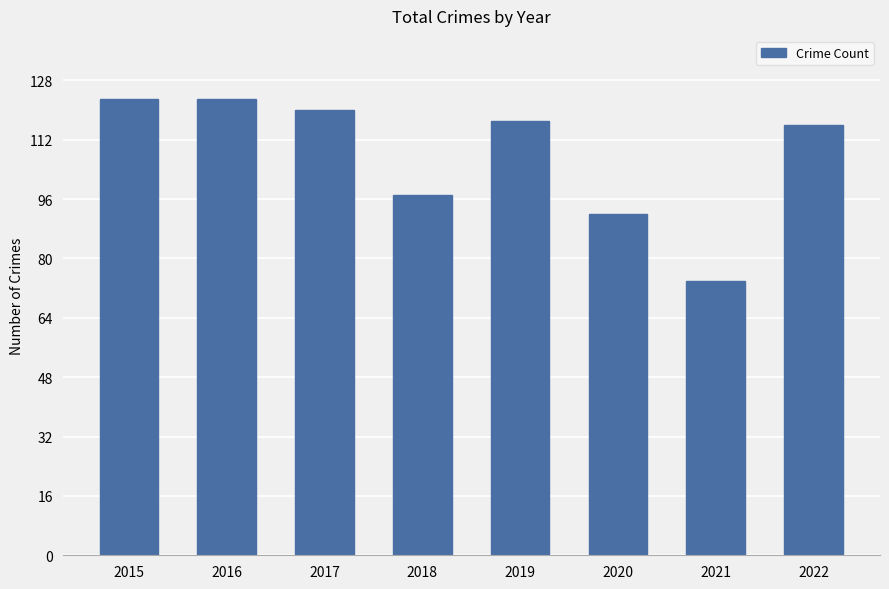

What is the difference between the maximum and minimum values?

49